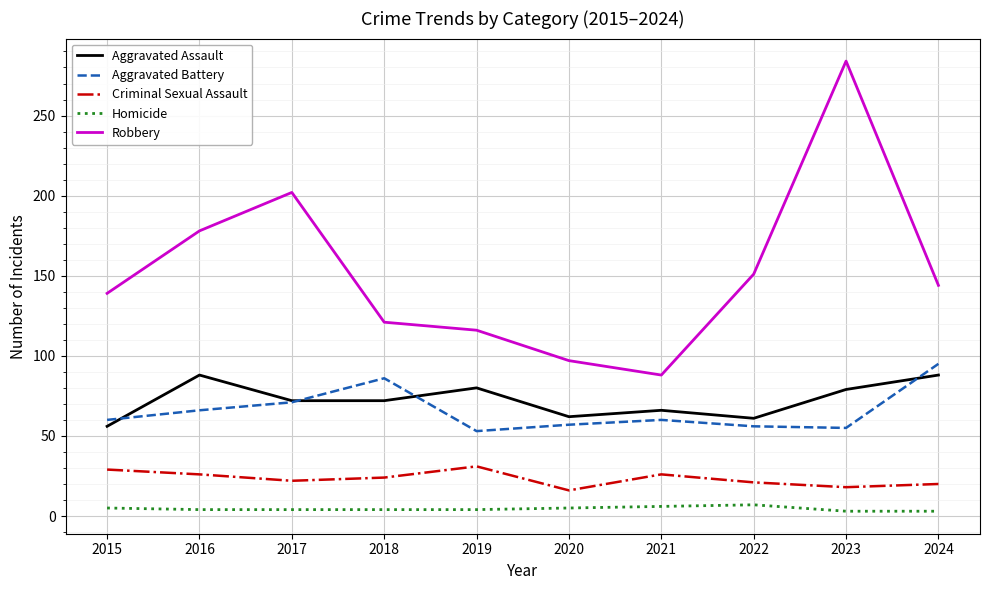

Which series has the largest total across all categories?

Robbery